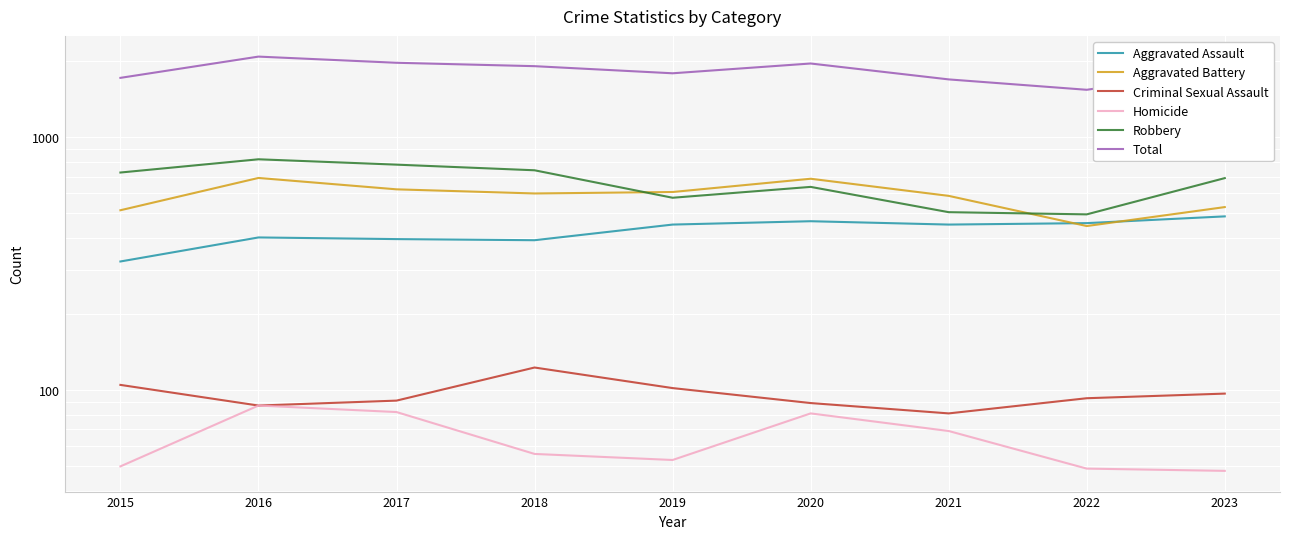

True or false: Robbery and Aggravated Assault cross at least once.

False